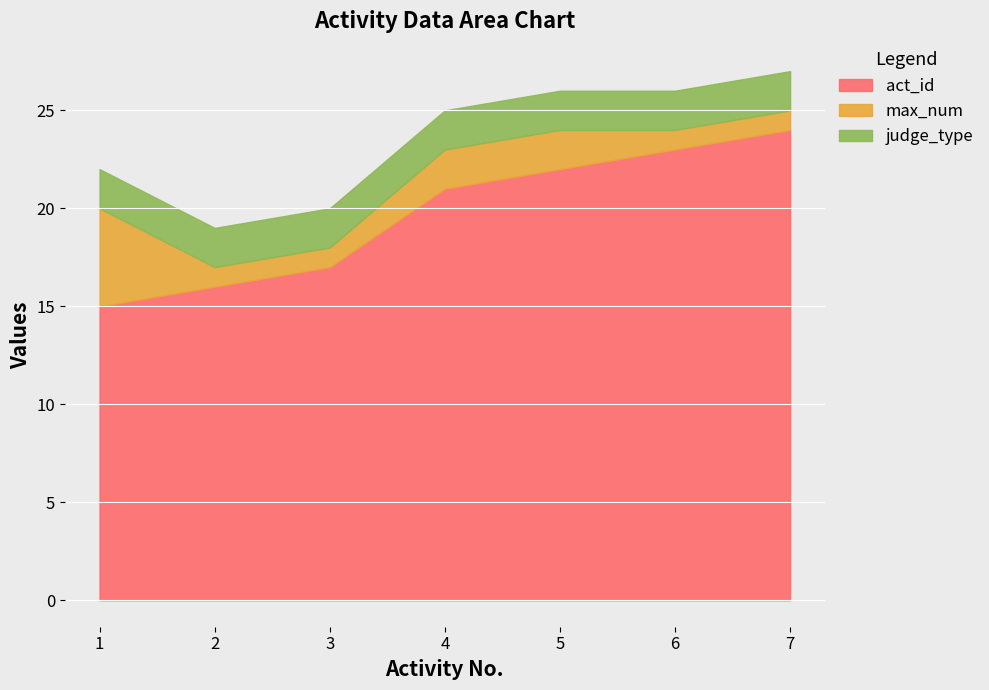

The value of judge_type at 5 is 1. True or false?

False